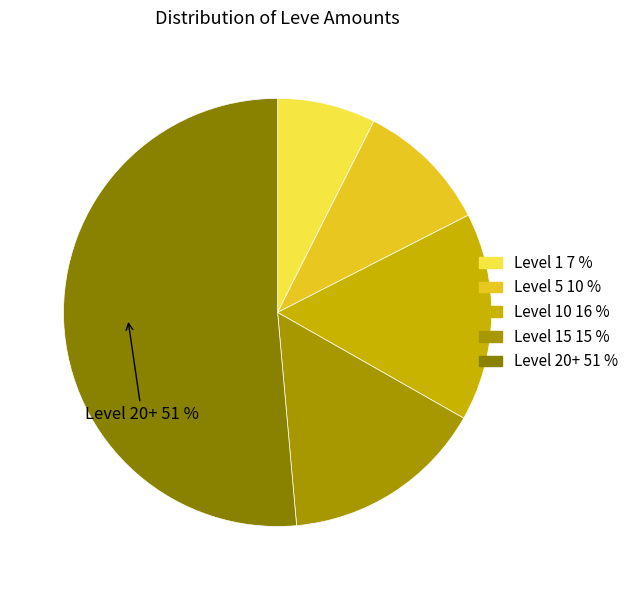

How many slices are in this pie chart?

5